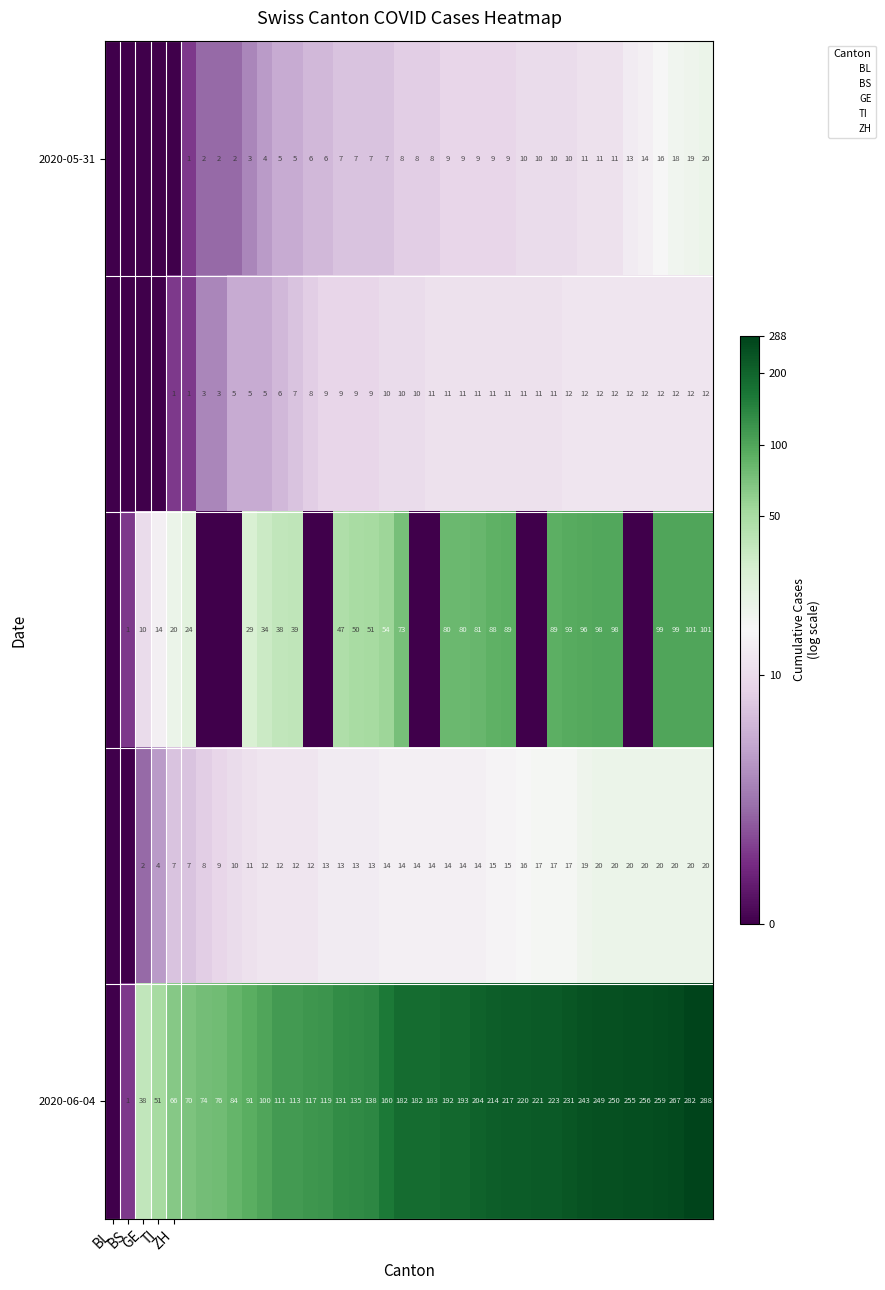

At which label is 2020-06-04 closest to 2?

BS